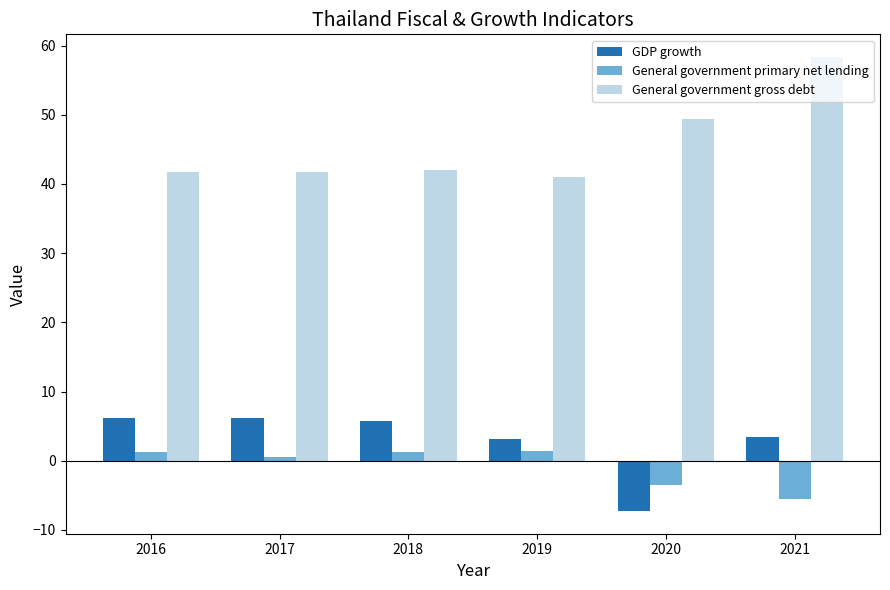

What is the sum of the General government gross debt values at 2016 and 2019?

82.8